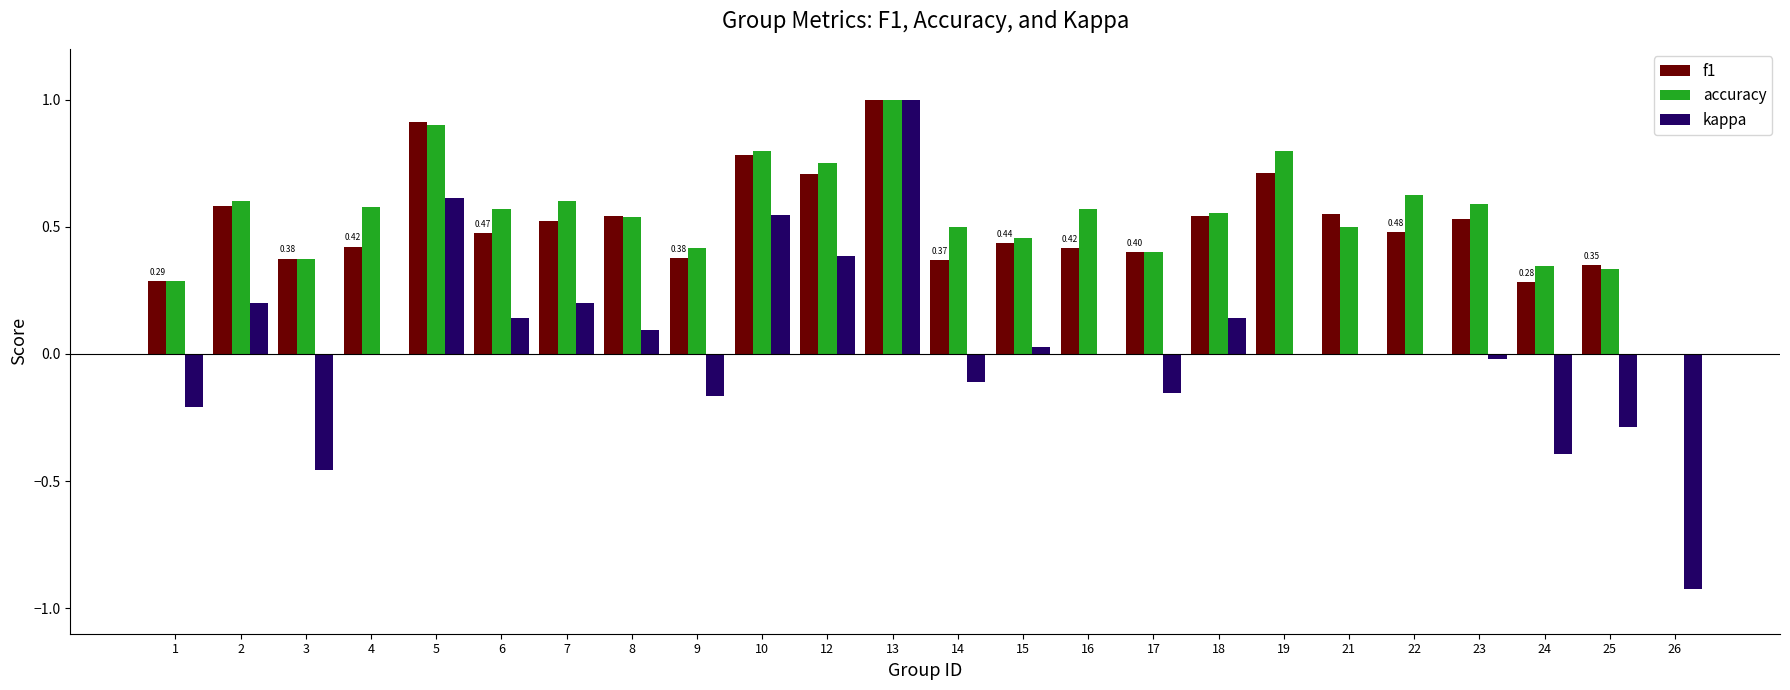

Is the value of accuracy at 15 greater than the value of kappa at 3?

Yes